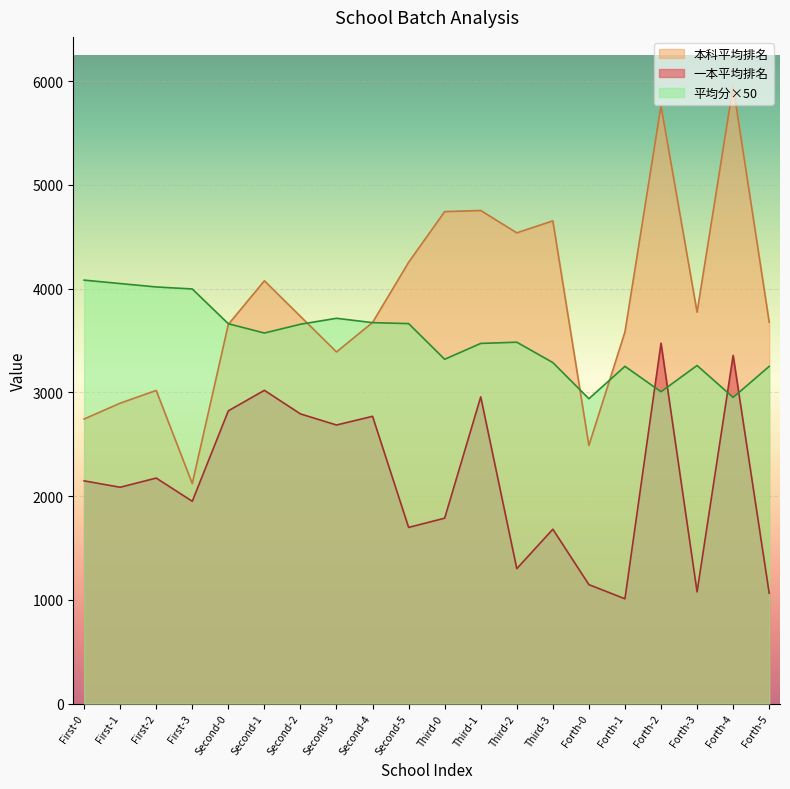

What is the spread (max minus min) of values at Second-0?

839.5